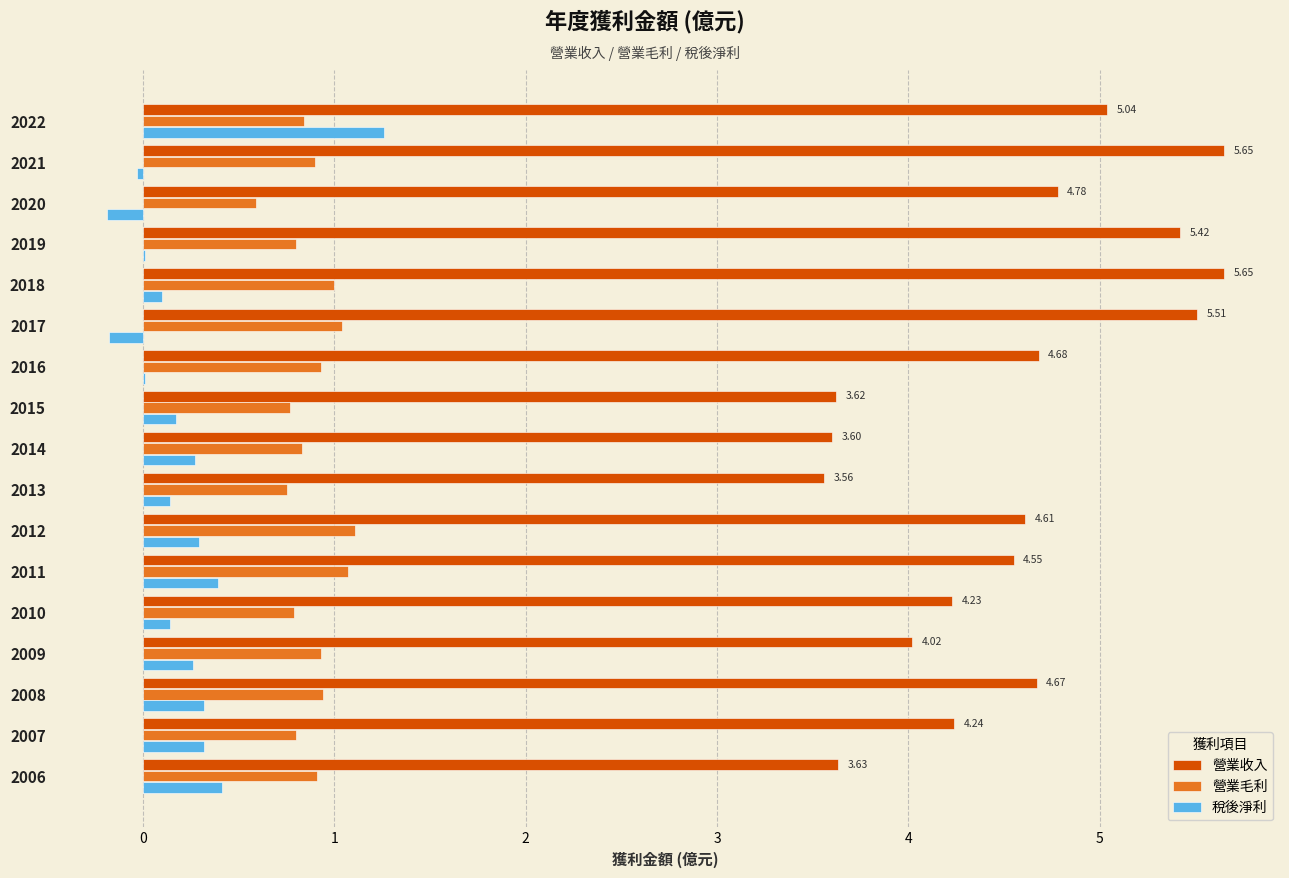

How many series are shown in this chart?

3